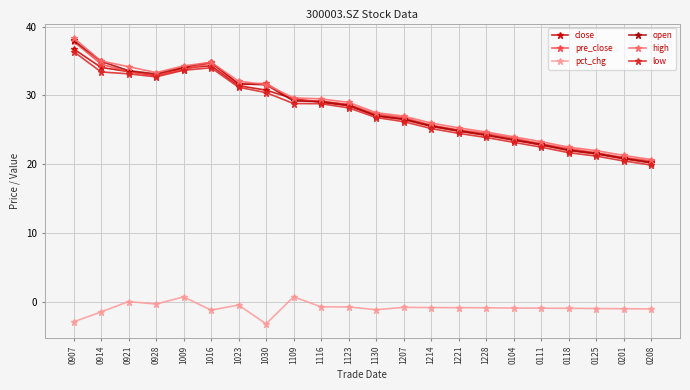

How many data points does each series have?

22